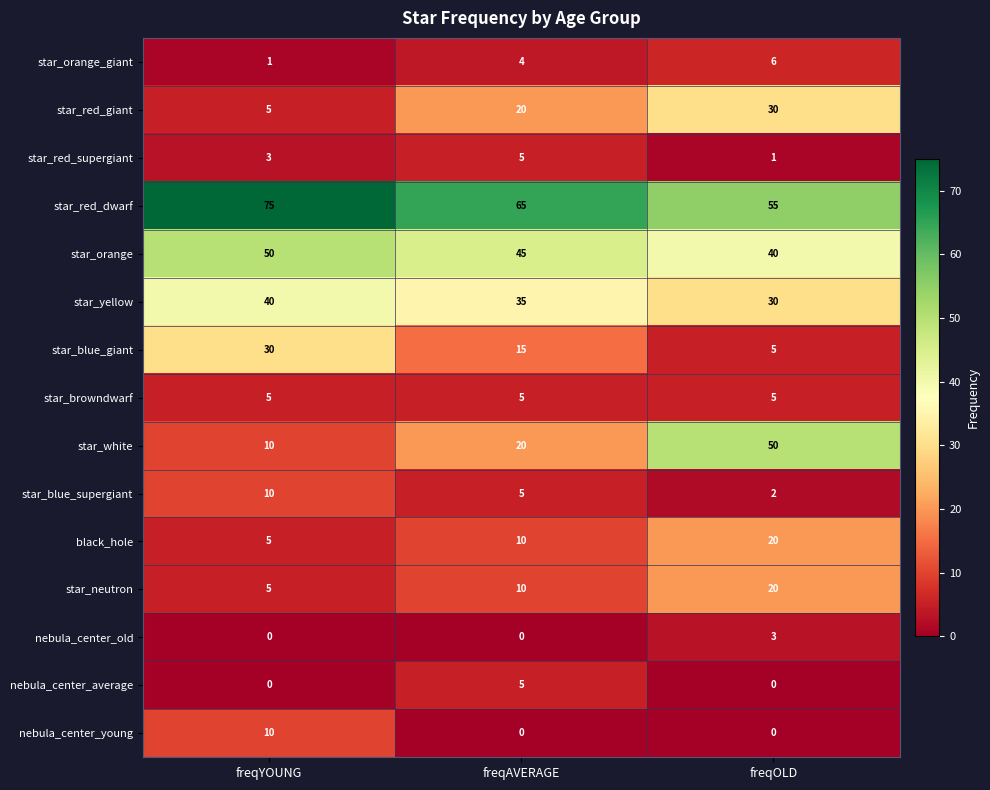

The star_blue_supergiant series shows 2 at freqOLD. True or false?

True